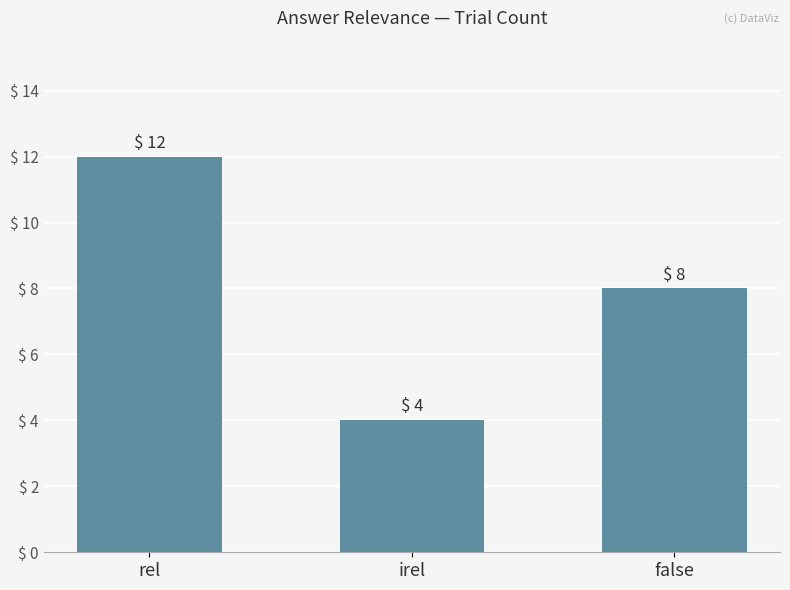

The chart shows a value of 4 at irel. True or false?

True